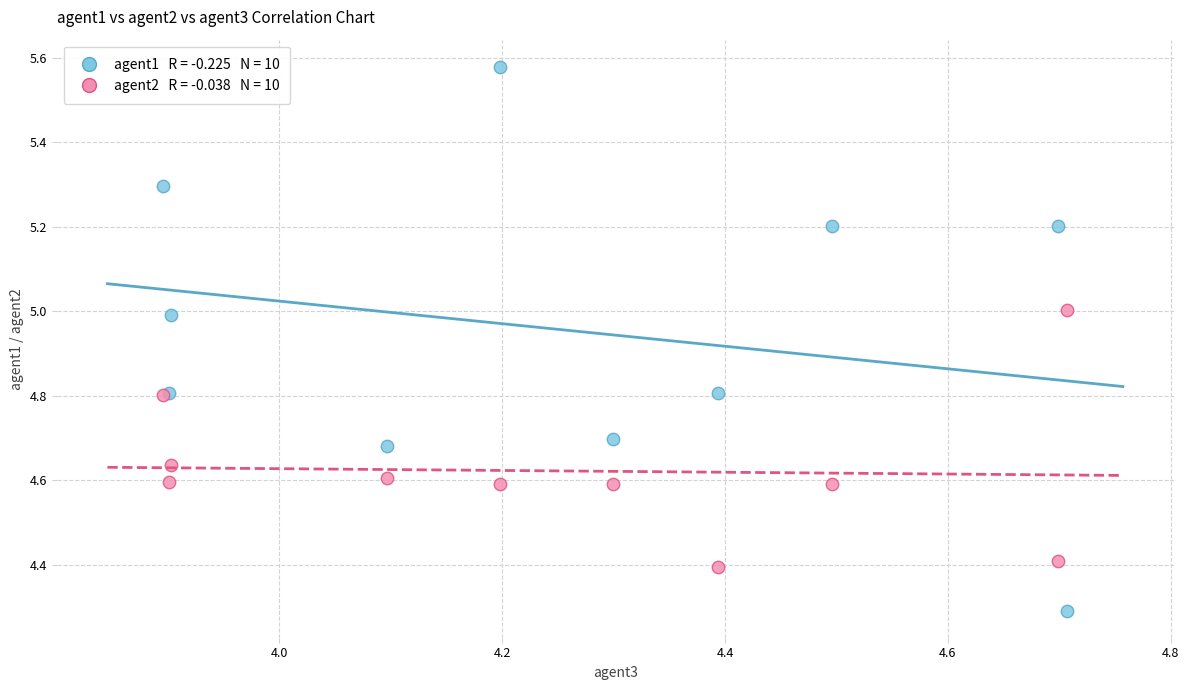

Across all series, what Y value is closest to 4?

4.3